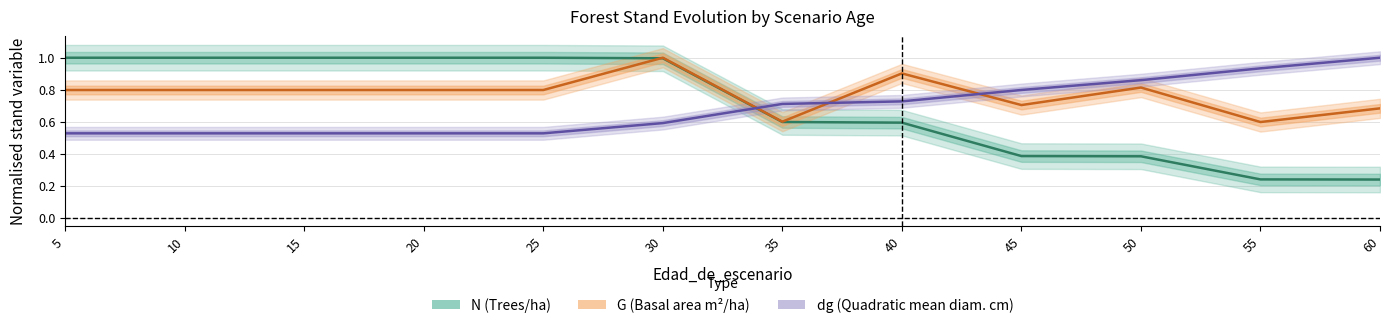

How many times do dg and N cross each other?

1